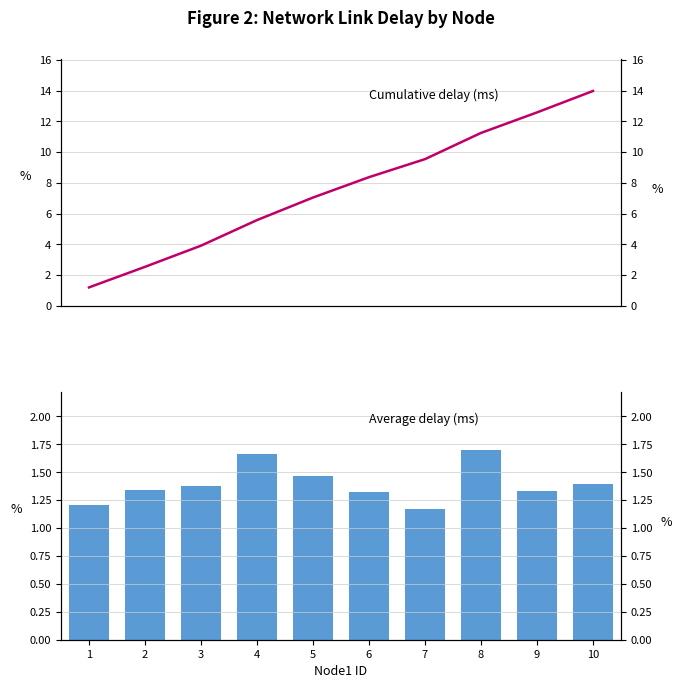

True or false: Cumulative delay has a value of 9.5 at 7.

True